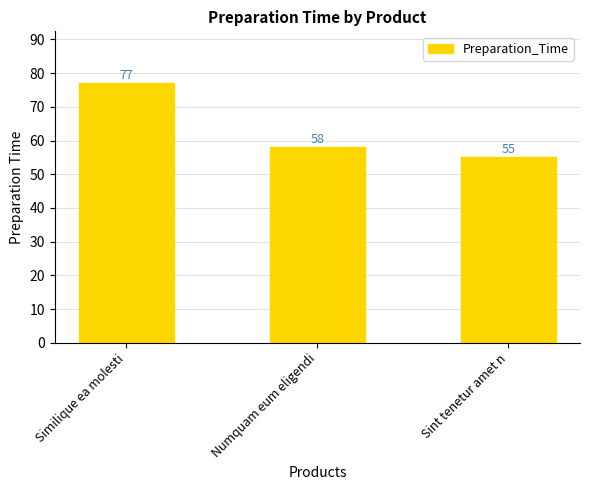

Which category has the lowest value across all series?

Sint tenetur amet n